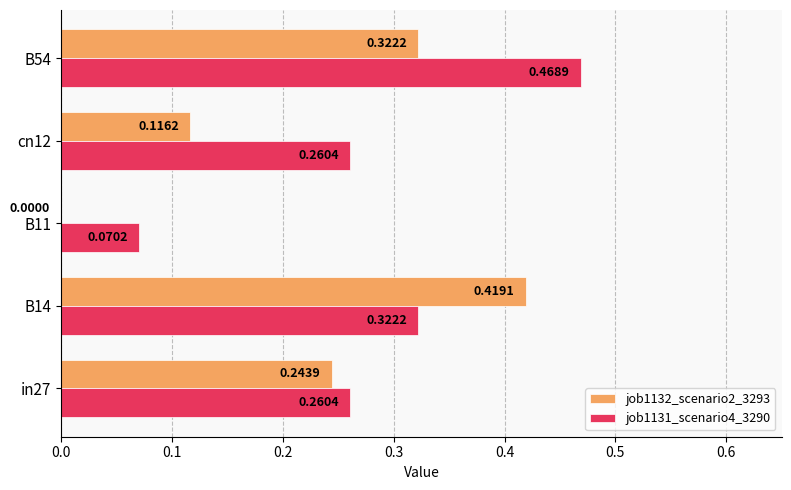

Between B14 and cn12, which series saw the biggest shift?

job1132_scenario2_3293